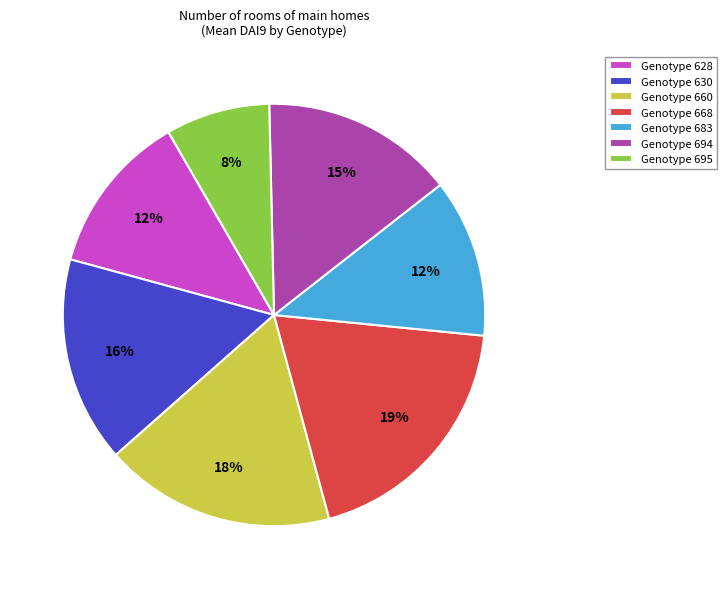

How many segments does this pie chart have?

7